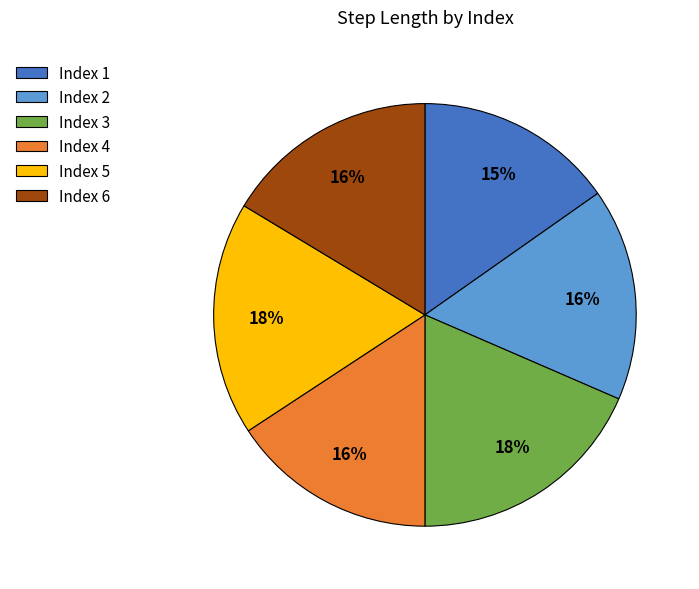

To the nearest percent, what portion does Index 1 represent?

15%